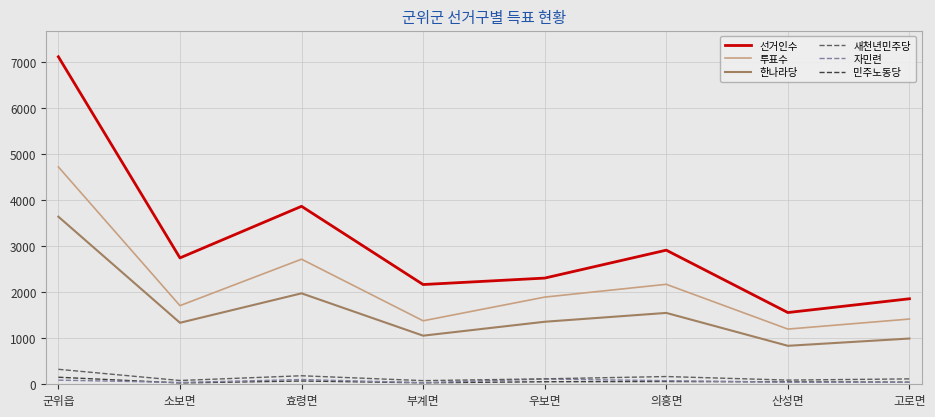

Which category has the highest value across all series?

군위읍